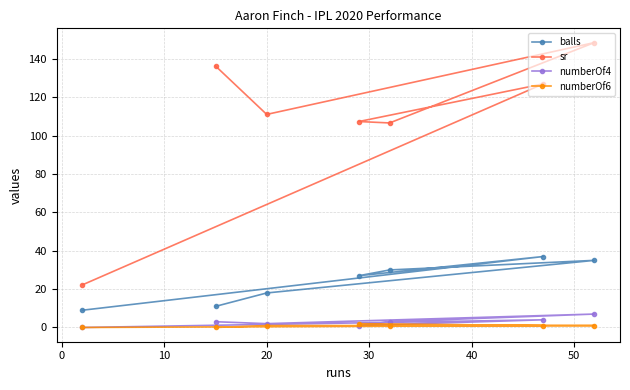

What is the value of the sr point at the 1st from the left?

22.2